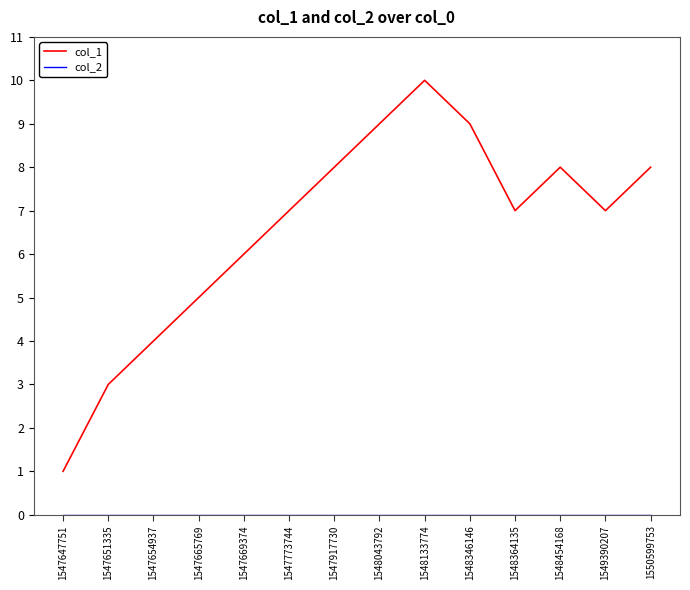

Between 1547651335 and 1547669374, which series saw the biggest shift?

col_1